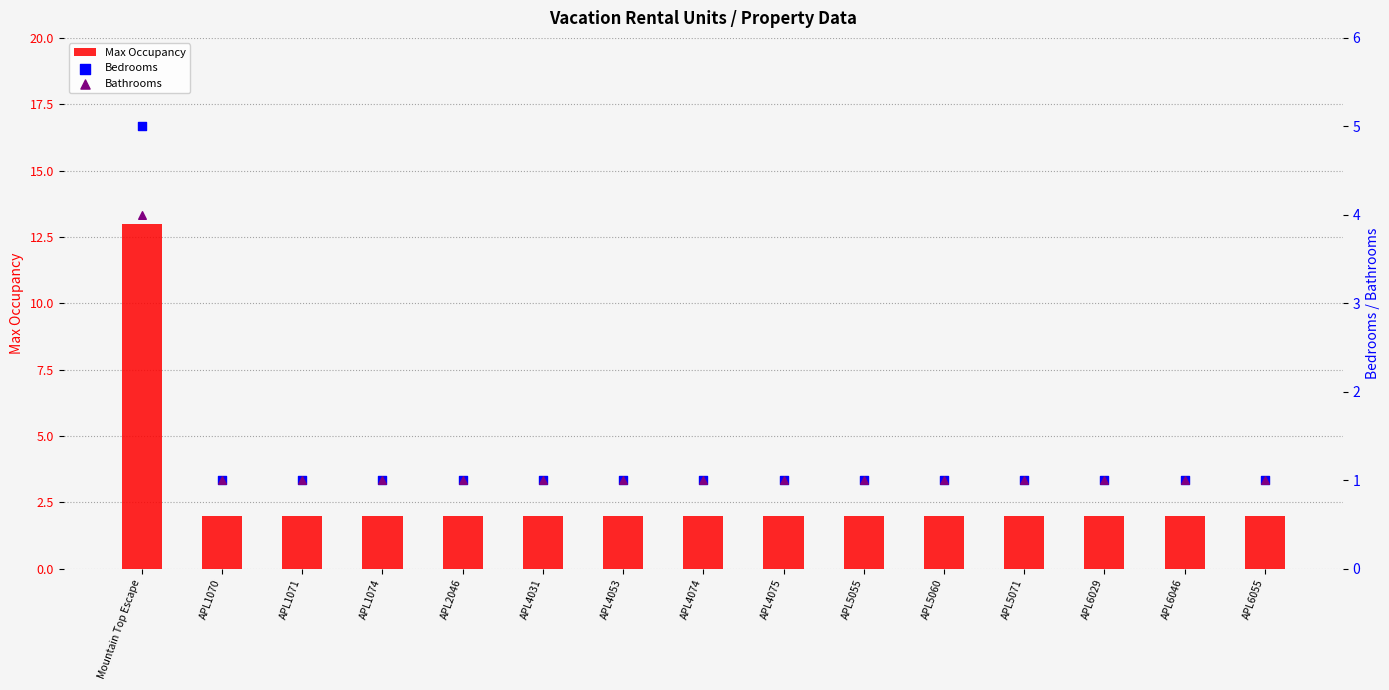

Which series reaches the minimum Y coordinate?

Bedrooms